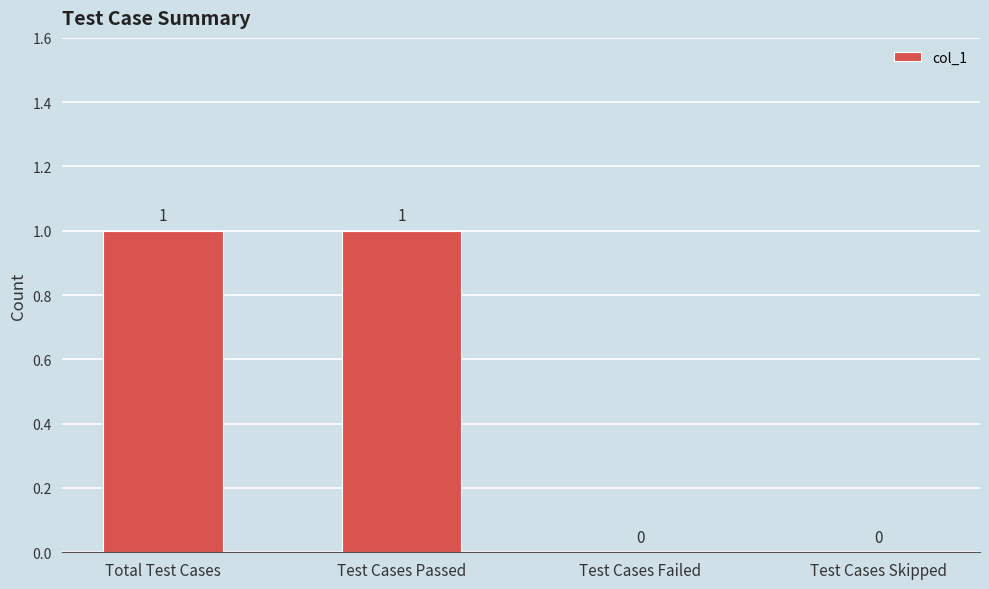

The chart shows a value of 0 at Total Test Cases. True or false?

False